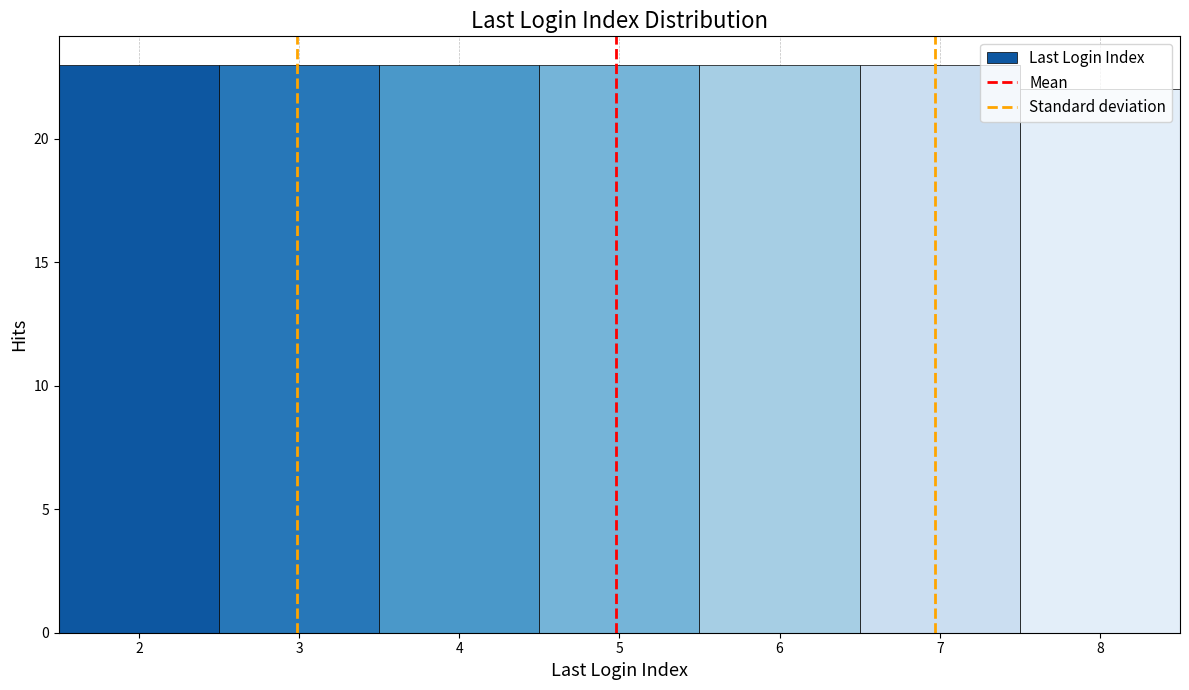

How tall is the bar that spans 7.5 to 8.5 on the x-axis? The values are not printed on the chart, so give them approximately, as read against the axis.

22